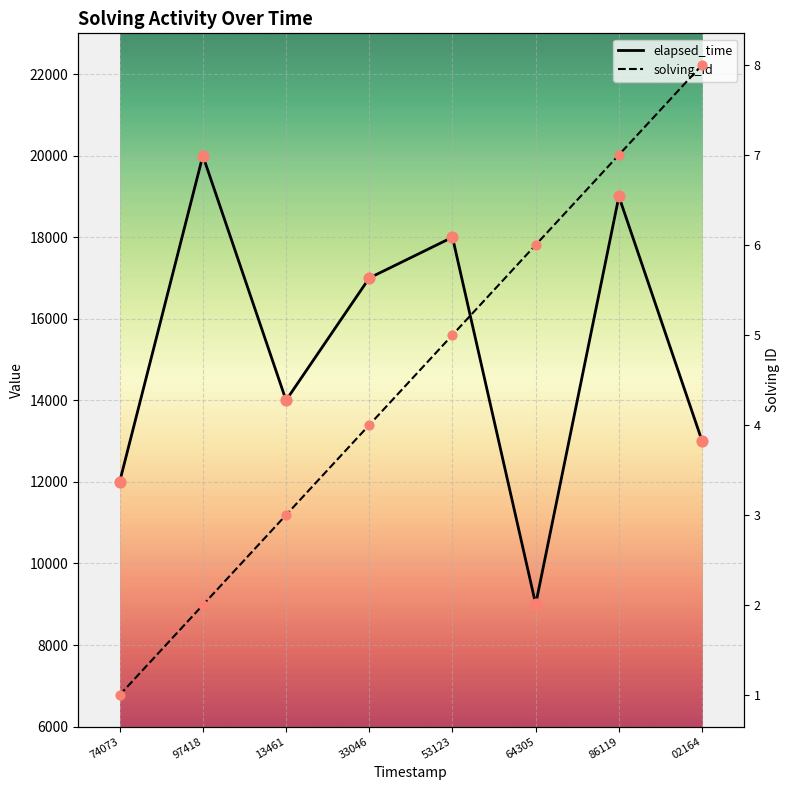

What is the total value across all series at 02164?

13008